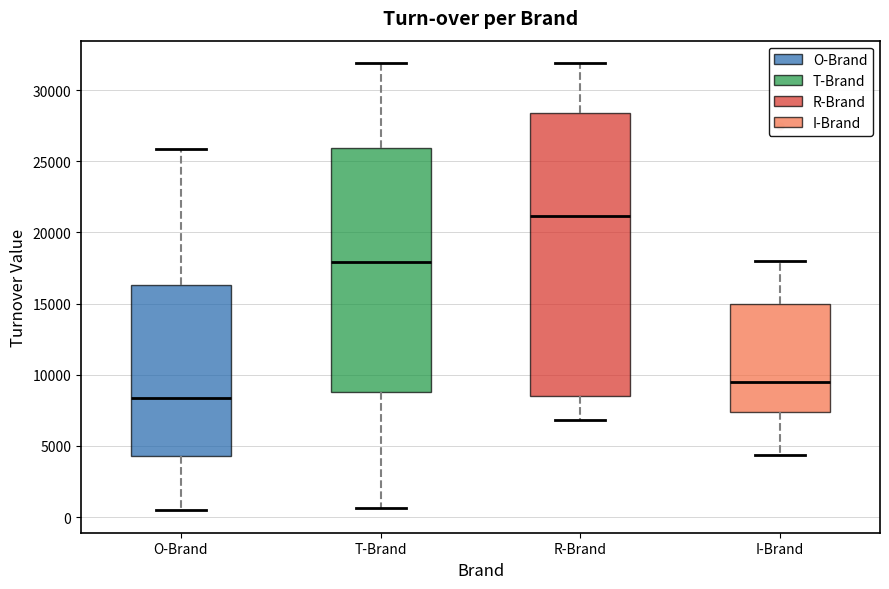

Reading left to right, read every box against the y-axis: the position of its median line, the range the box covers, and the ends of its whiskers. The values are not printed on the chart, so give them approximately, as read against the axis.

O-Brand: median 8500, box 4500 to 16500, whiskers 500 to 26000
T-Brand: median 18000, box 9000 to 26000, whiskers 500 to 32000
R-Brand: median 21000, box 8500 to 28500, whiskers 7000 to 32000
I-Brand: median 9500, box 7500 to 15000, whiskers 4500 to 18000